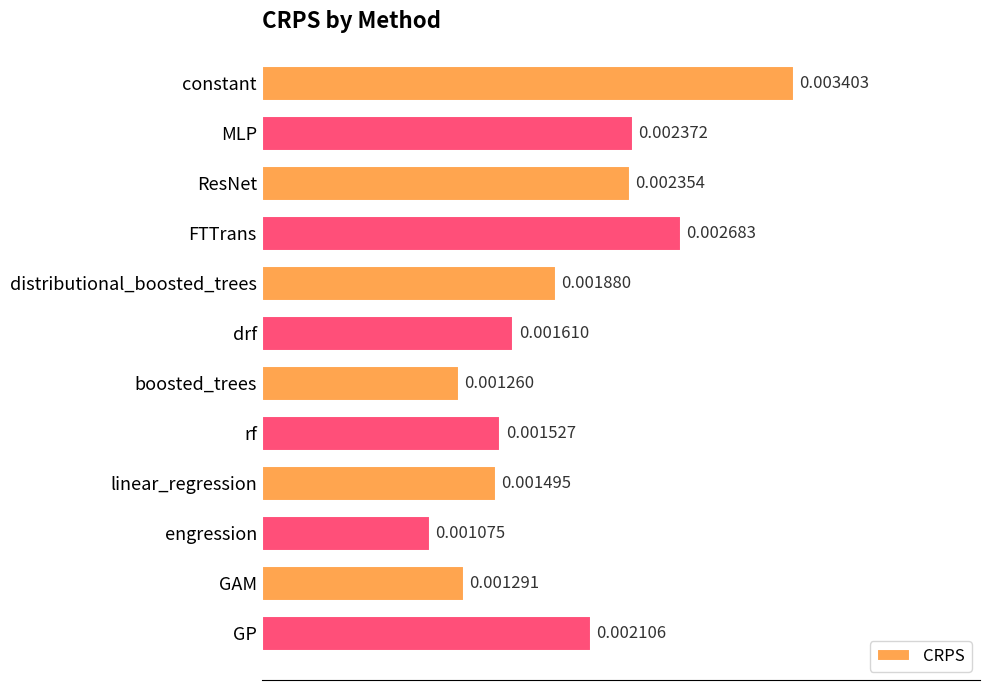

Between rf and engression, which is larger?

rf